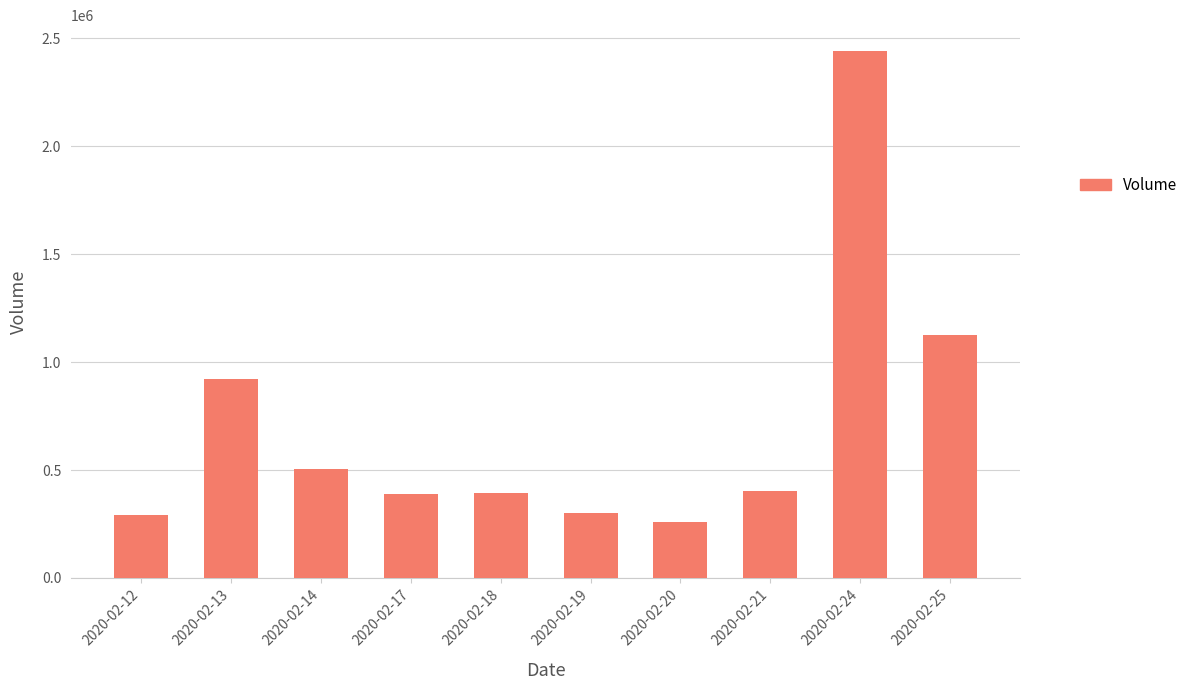

What is the ratio of the value at 2020-02-24 to the value at 2020-02-25?

2.2